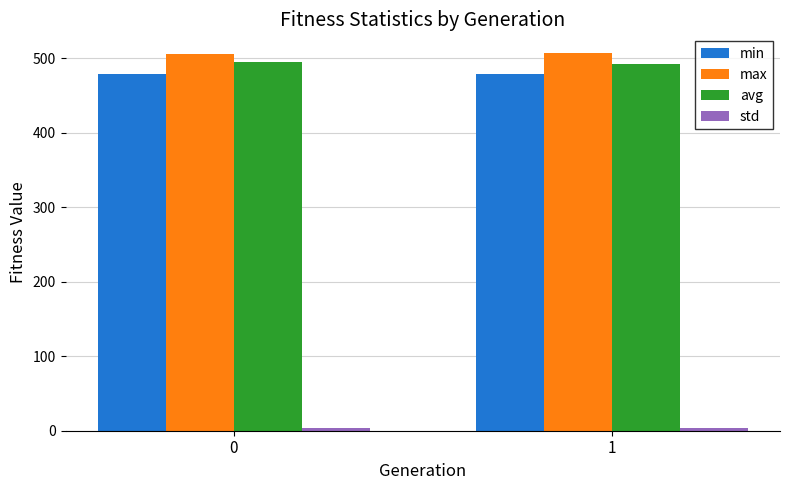

The max series shows 506.4 at 0. True or false?

True